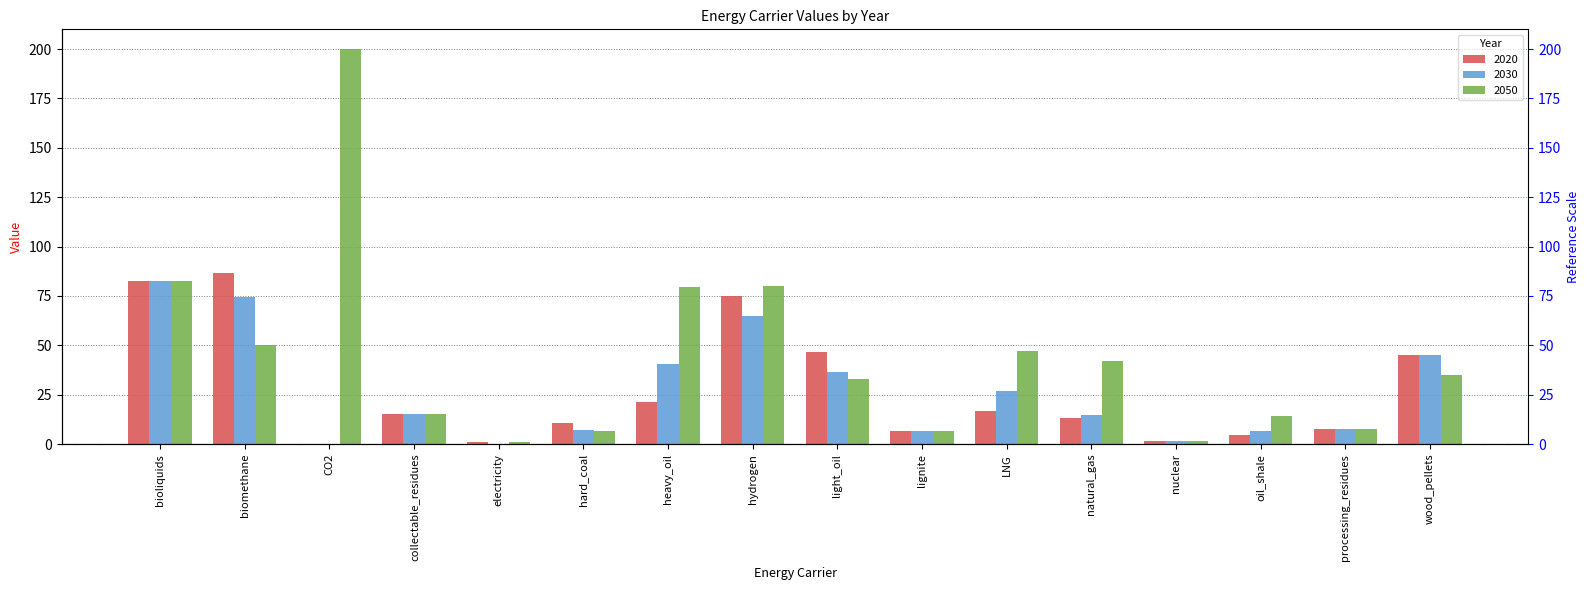

What are all the series names shown in the legend?

2020, 2030, 2050